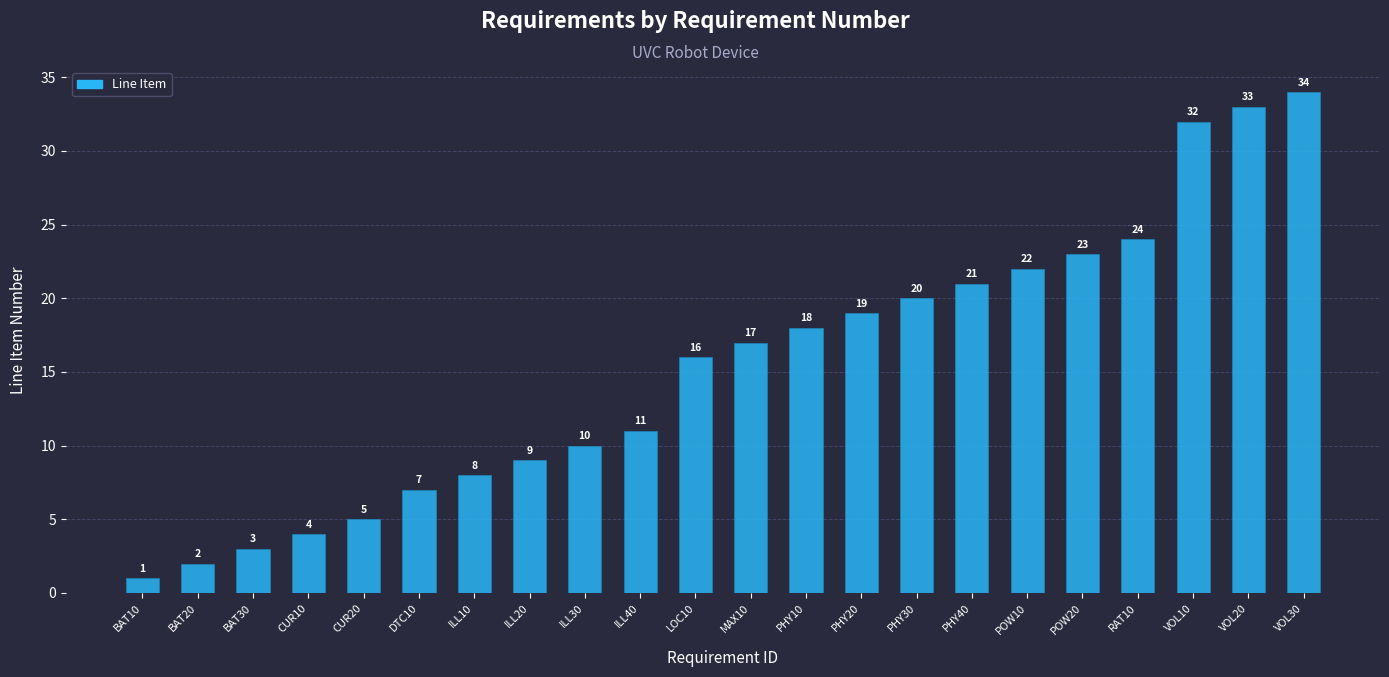

Approximately how many times larger is the value at LOC10 compared to BAT20?

8.0